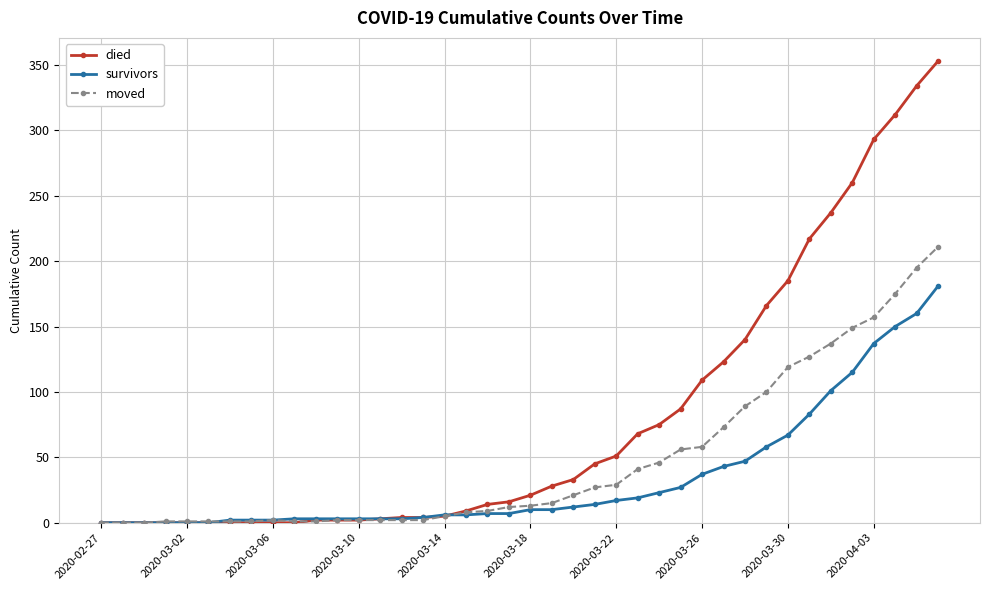

Which series has the largest total across all categories?

died